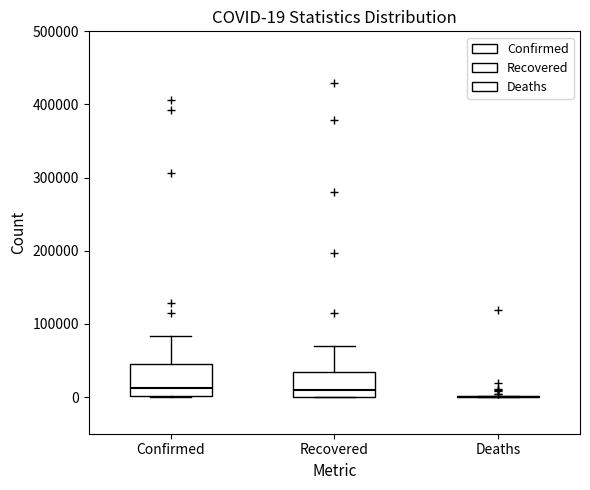

Which box is the tallest, from its lower edge to its upper edge?

Confirmed